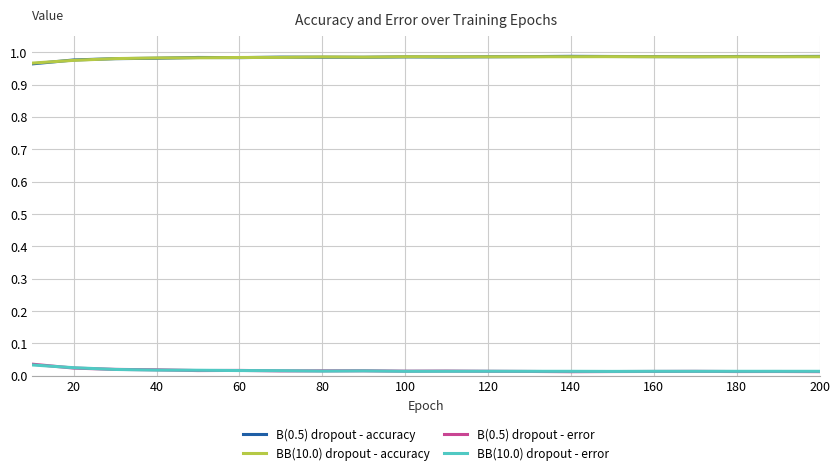

True or false: BB(10.0) dropout - error and B(0.5) dropout - accuracy cross at least once.

False